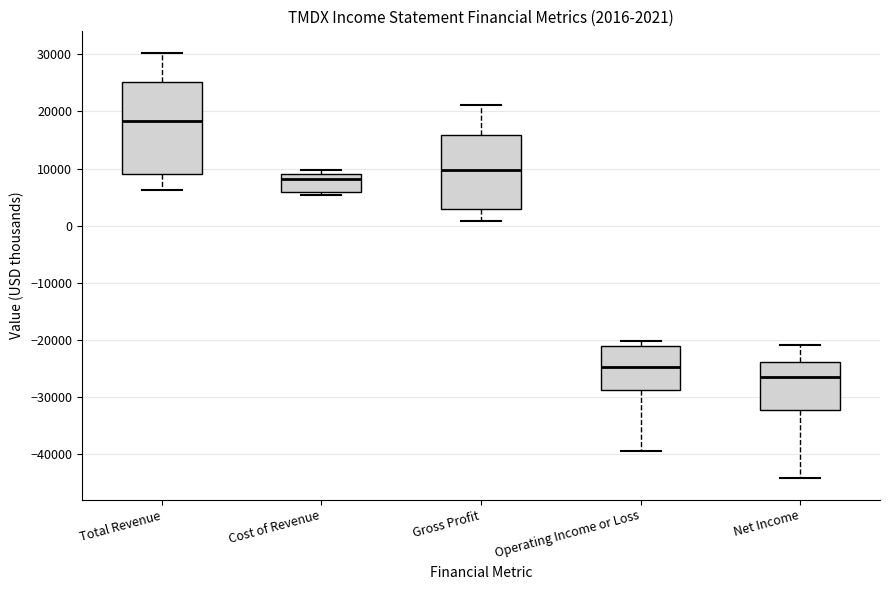

Which box has the lowest median line?

Net Income